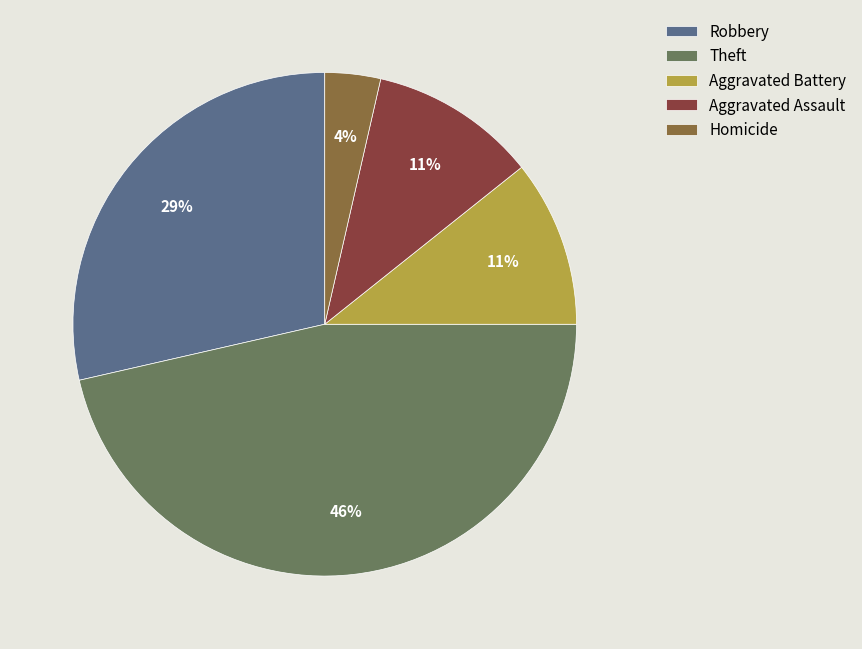

Does any single category account for the majority?

No